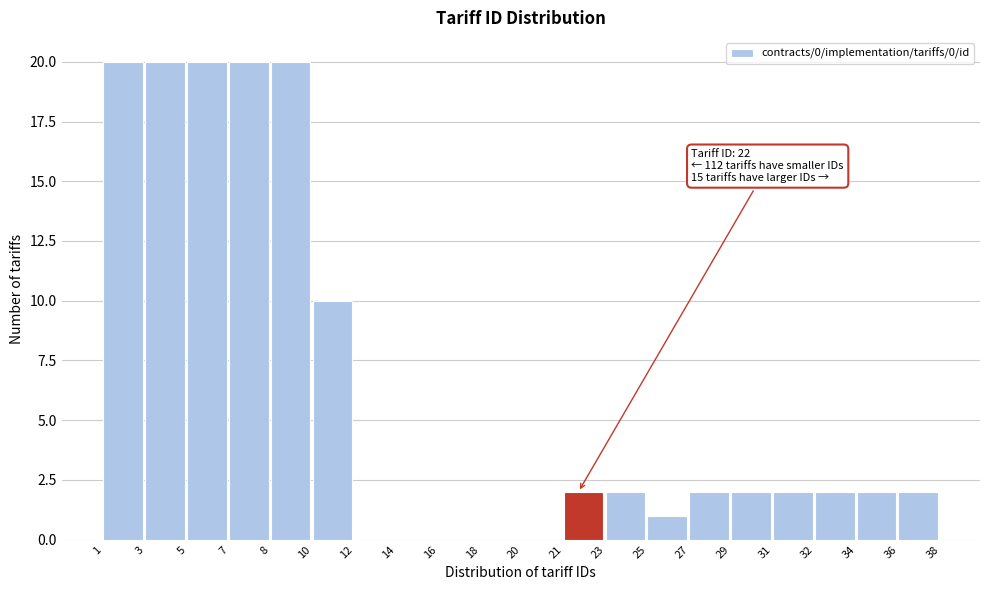

Reading left to right, extract all data points from this chart.

1=20	3=20	5=20	7=20	8=20	10=10	12=0	14=0	16=0	18=0	20=0	21=2	23=2	25=1	27=2	29=2	31=2	32=2	34=2	36=2